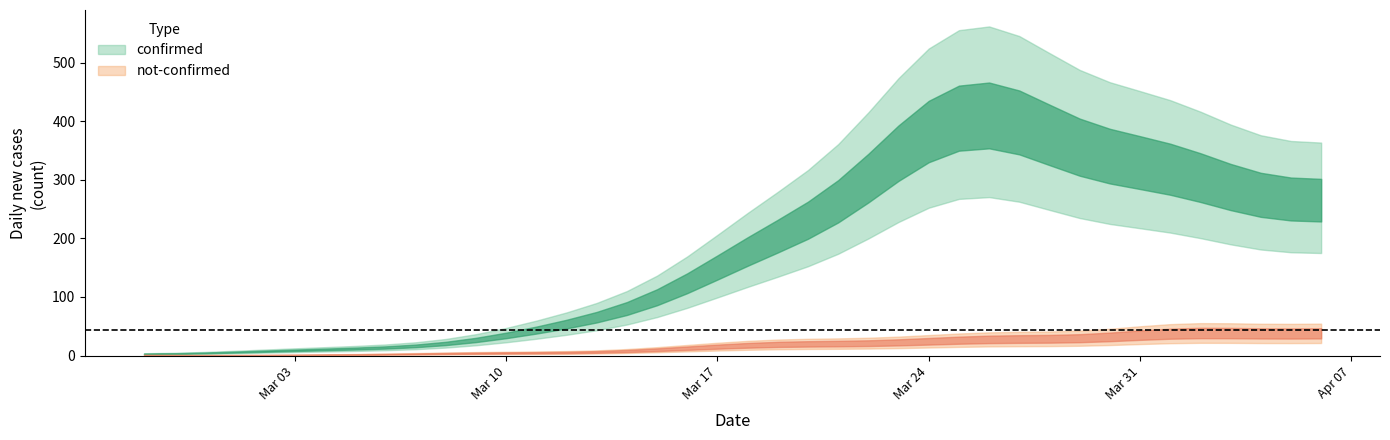

Which series changed the most between not_confirmed and 4?

confirmed